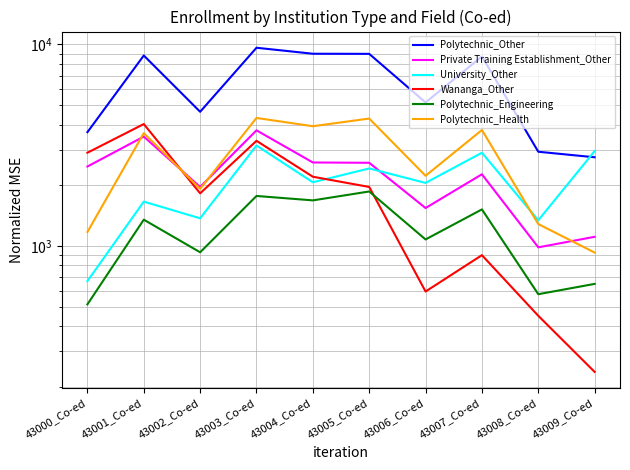

True or false: Polytechnic_Engineering and Polytechnic_Health intersect in this chart.

False